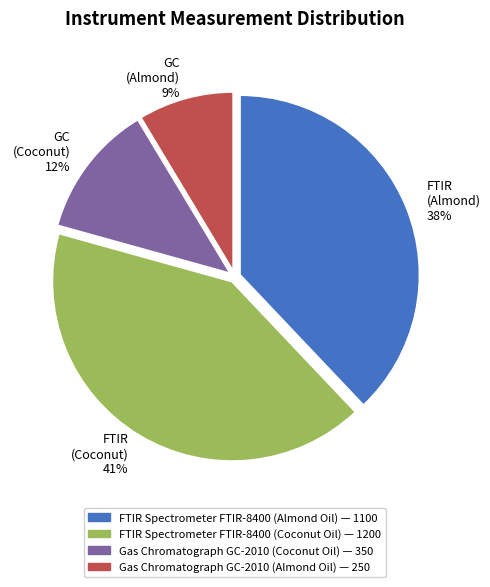

Combined, do GC (Coconut) 12% and GC (Almond) 9% account for over 50%?

No